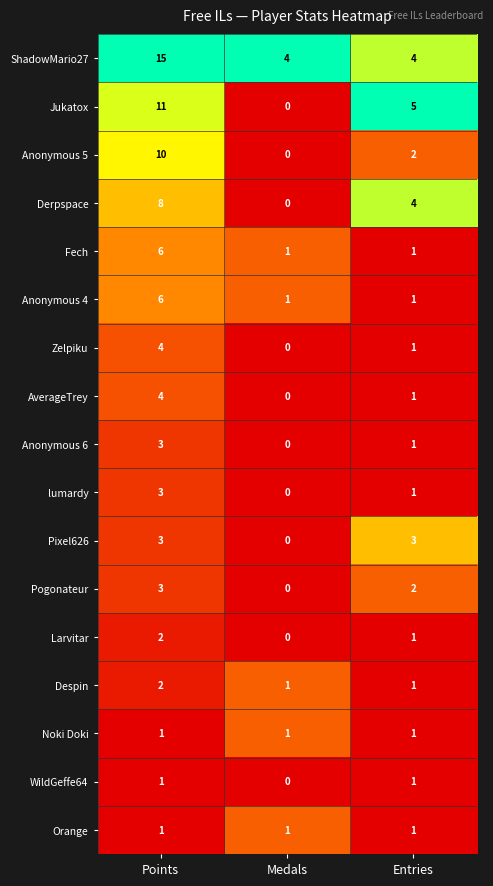

What is the sum of the lumardy values at Points and Entries?

4